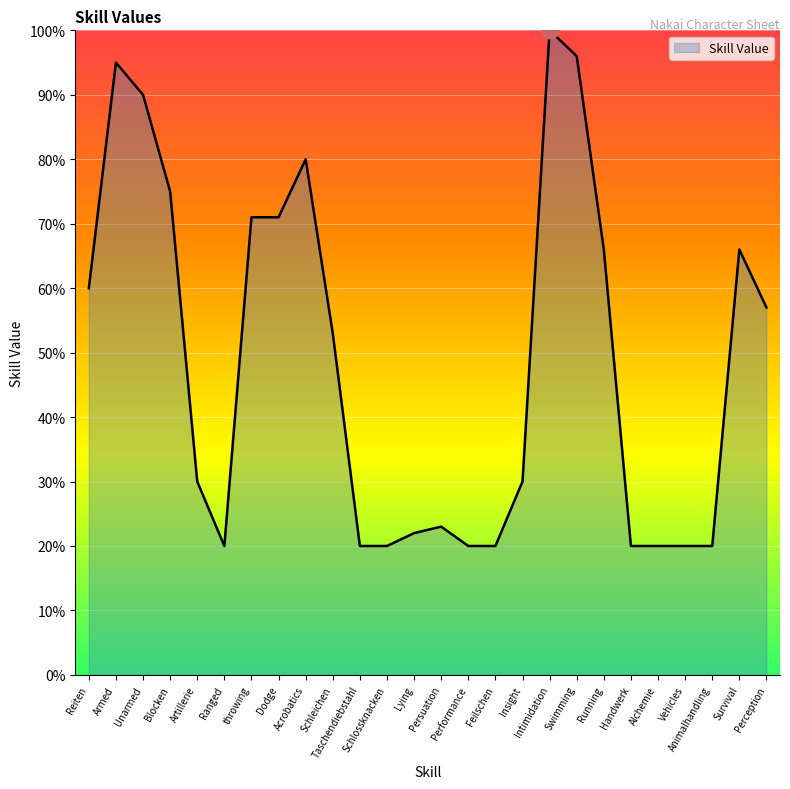

What is the greatest value displayed?

100